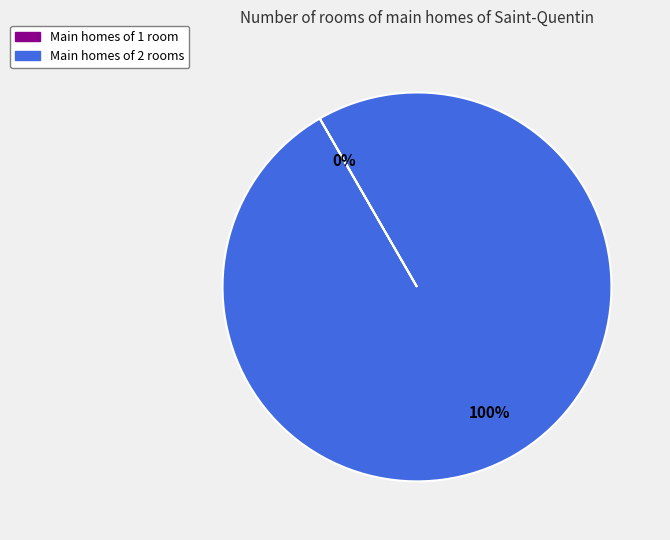

To the nearest percent, what is the difference between the largest and smallest slice percentages?

100%